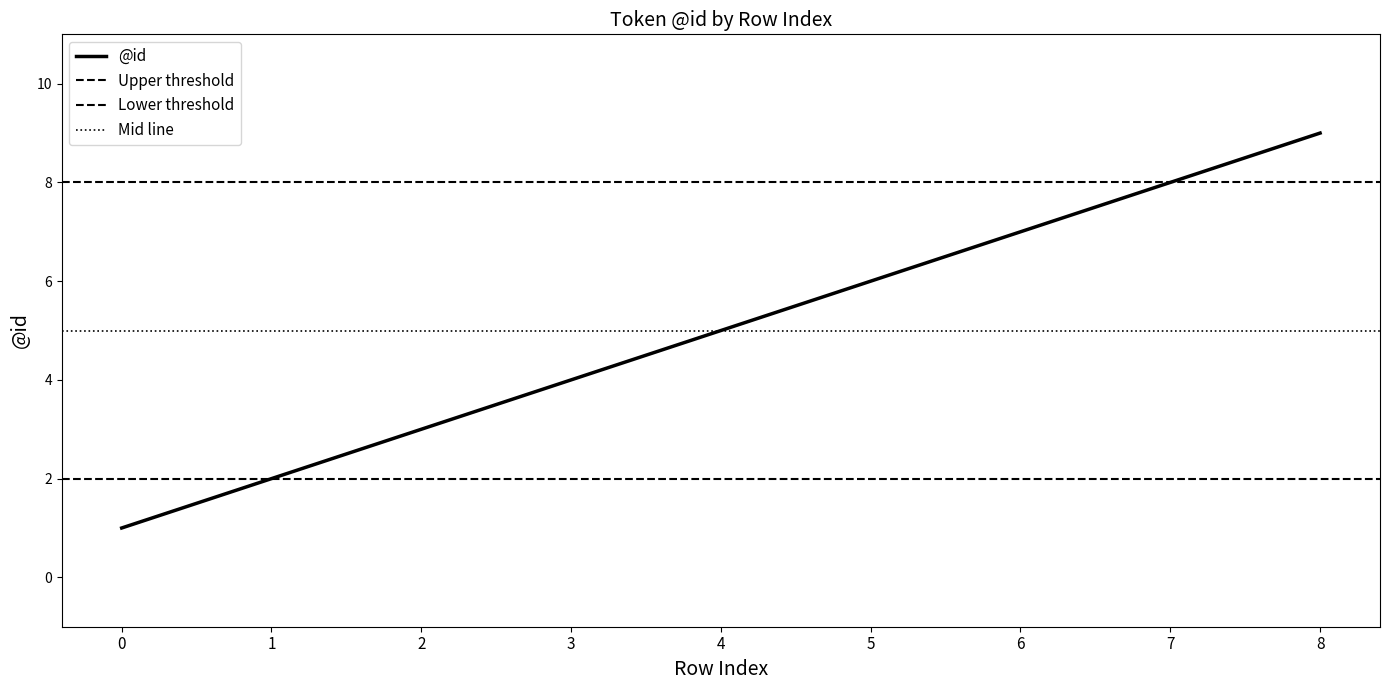

The chart shows a value of 8 at 5. True or false?

False